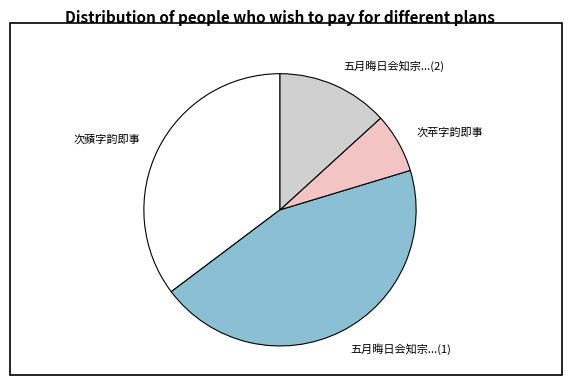

Rank the categories by value from lowest to highest.

次苹字韵即事, 五月晦日会知宗...(2), 次蘋字韵即事, 五月晦日会知宗...(1)